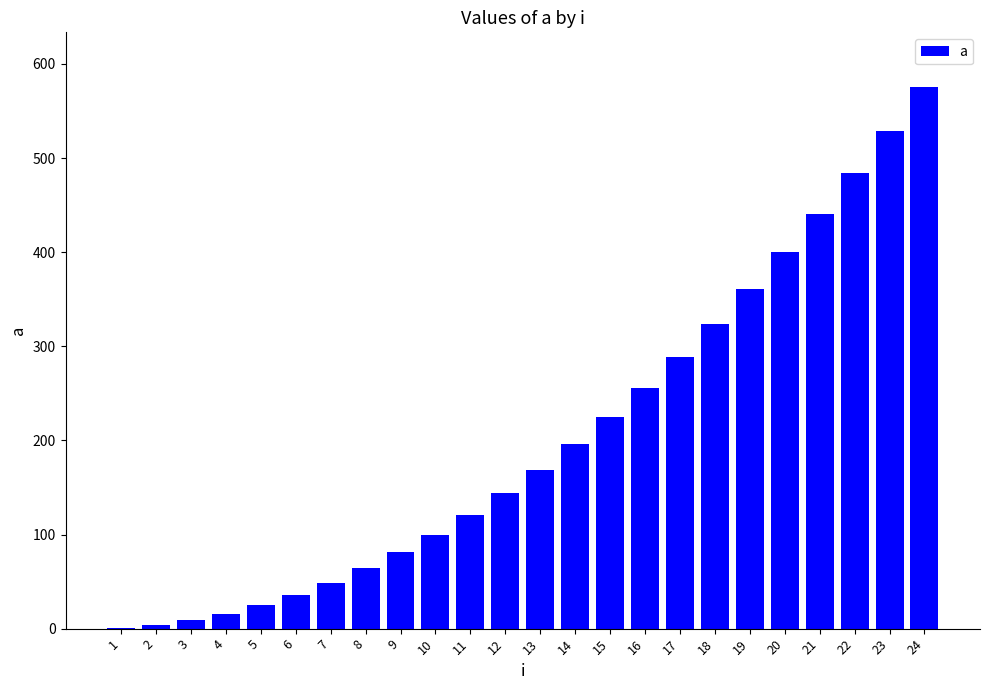

Does the chart contain stacked bars?

No